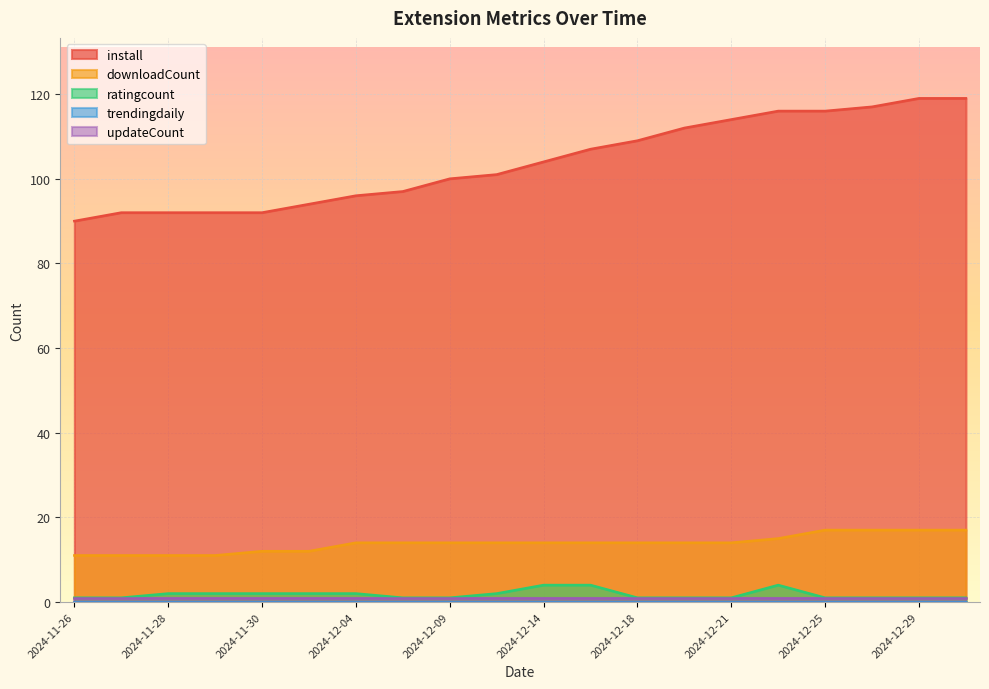

True or false: install and downloadCount intersect in this chart.

False